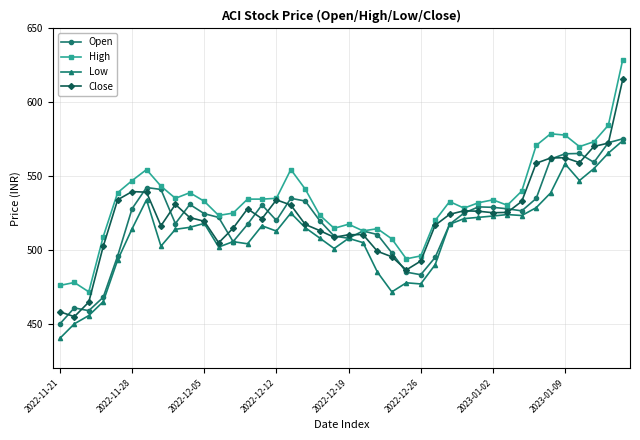

True or false: Low and High intersect in this chart.

False